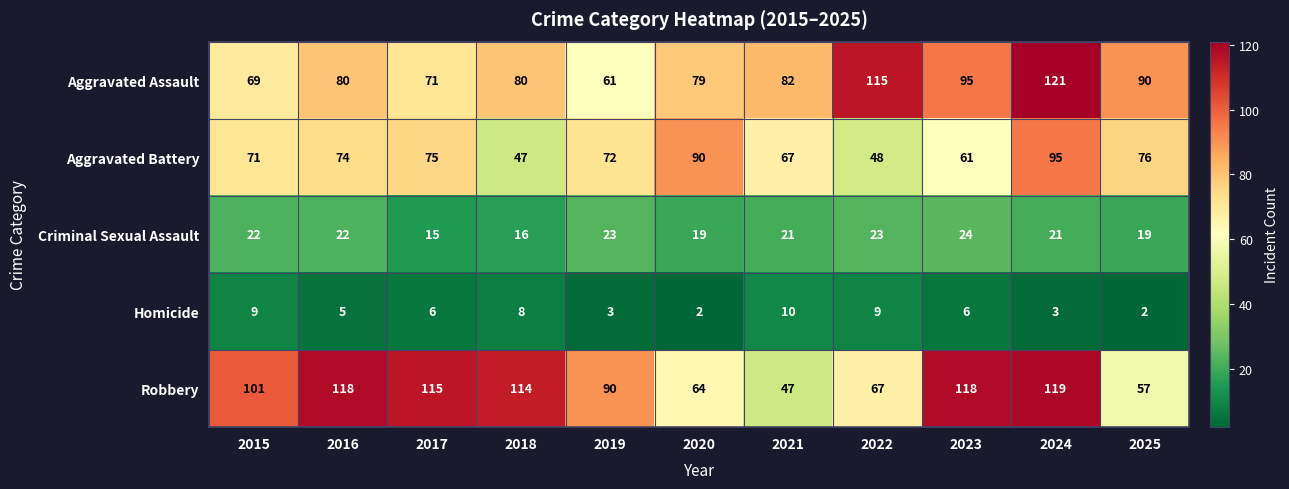

List the series in order of their peak value, highest first.

Aggravated Assault, Robbery, Aggravated Battery, Criminal Sexual Assault, Homicide